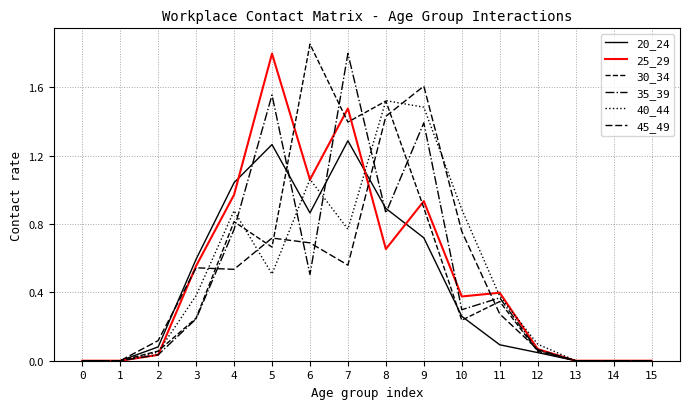

Reading left to right, list all the values displayed in this chart.

20_24: 0=0.0	1=0.0	2=0.1	3=0.6	4=1.0	5=1.3	6=0.9	7=1.3	8=0.9	9=0.7	10=0.3	11=0.1	12=0.0	13=0.0	14=0.0	15=0.0
25_29: 0=0.0	1=0.0	2=0.0	3=0.6	4=1.0	5=1.8	6=1.1	7=1.5	8=0.7	9=0.9	10=0.4	11=0.4	12=0.1	13=0.0	14=0.0	15=0.0
30_34: 0=0.0	1=0.0	2=0.1	3=0.2	4=0.8	5=0.7	6=1.9	7=1.4	8=1.5	9=0.9	10=0.2	11=0.3	12=0.1	13=0.0	14=0.0	15=0.0
35_39: 0=0.0	1=0.0	2=0.0	3=0.2	4=0.8	5=1.6	6=0.5	7=1.8	8=0.9	9=1.4	10=0.3	11=0.4	12=0.1	13=0.0	14=0.0	15=0.0
40_44: 0=0.0	1=0.0	2=0.1	3=0.4	4=0.9	5=0.5	6=1.1	7=0.8	8=1.5	9=1.5	10=0.9	11=0.4	12=0.1	13=0.0	14=0.0	15=0.0
45_49: 0=0.0	1=0.0	2=0.1	3=0.5	4=0.5	5=0.7	6=0.7	7=0.6	8=1.4	9=1.6	10=0.8	11=0.3	12=0.1	13=0.0	14=0.0	15=0.0